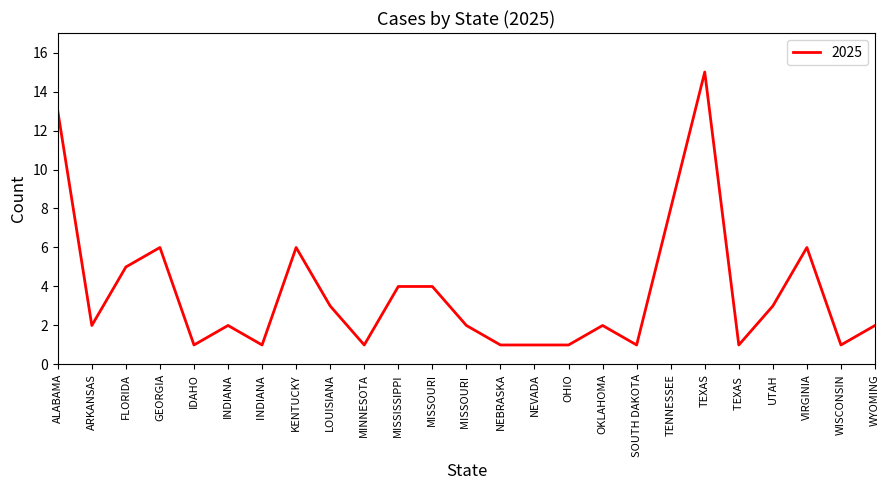

Reading left to right, what are all the values shown in this chart?

ALABAMA=13	ARKANSAS=2	FLORIDA=5	GEORGIA=6	IDAHO=1	INDIANA=2	INDIANA =1	KENTUCKY=6	LOUISIANA=3	MINNESOTA=1	MISSISSIPPI=4	MISSOURI=4	MISSOURI =2	NEBRASKA=1	NEVADA=1	OHIO=1	OKLAHOMA=2	SOUTH DAKOTA=1	TENNESSEE=8	TEXAS=15	TEXAS =1	UTAH=3	VIRGINIA=6	WISCONSIN=1	WYOMING=2